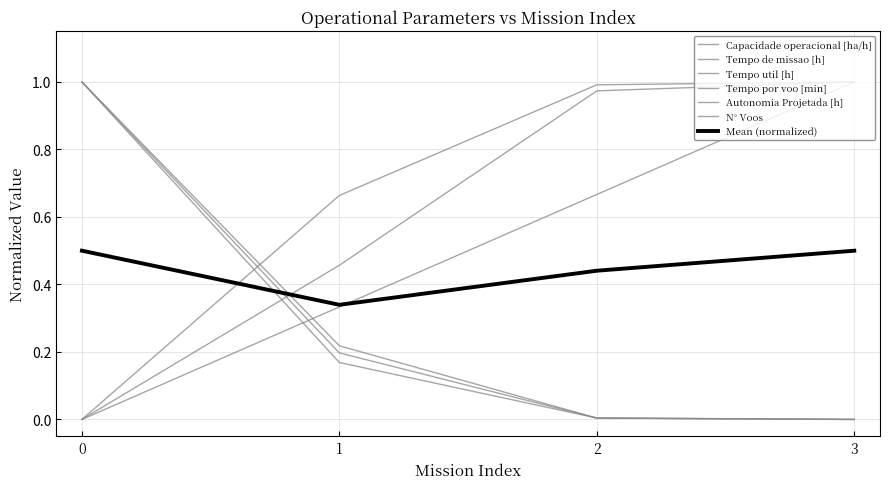

Between which two adjacent categories do Tempo util [h] and Autonomia Projetada [h] first intersect?

0 and 1